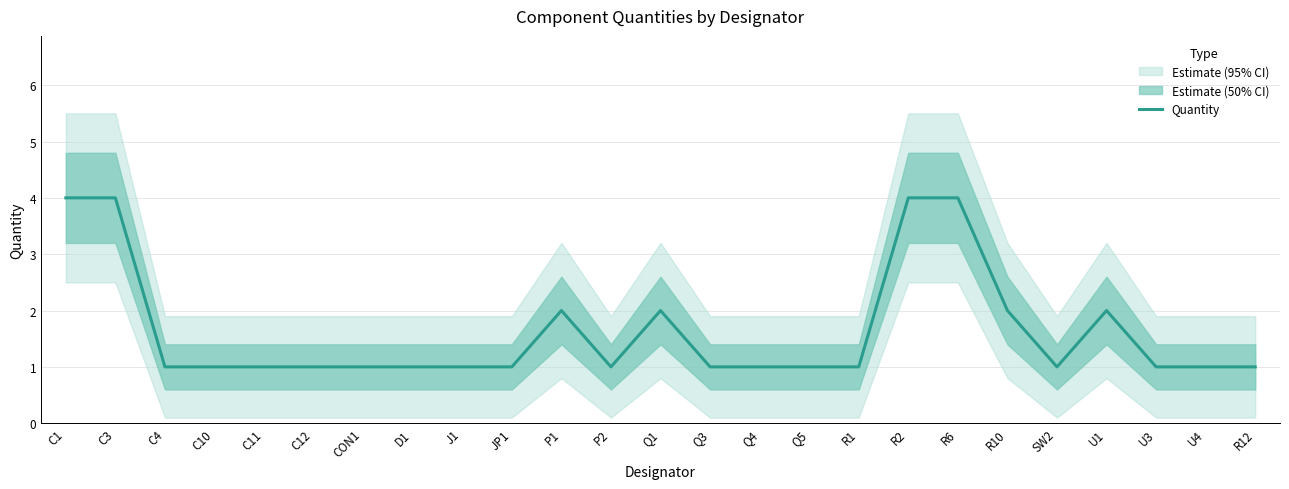

Is it true that the value at C12 is 1?

True